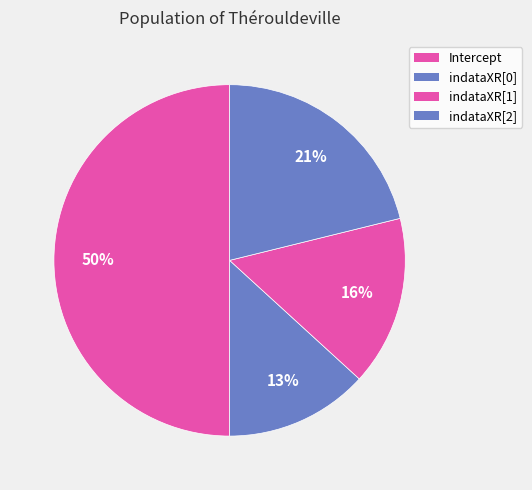

True or false: indataXR[0] accounts for 25% of the total.

False